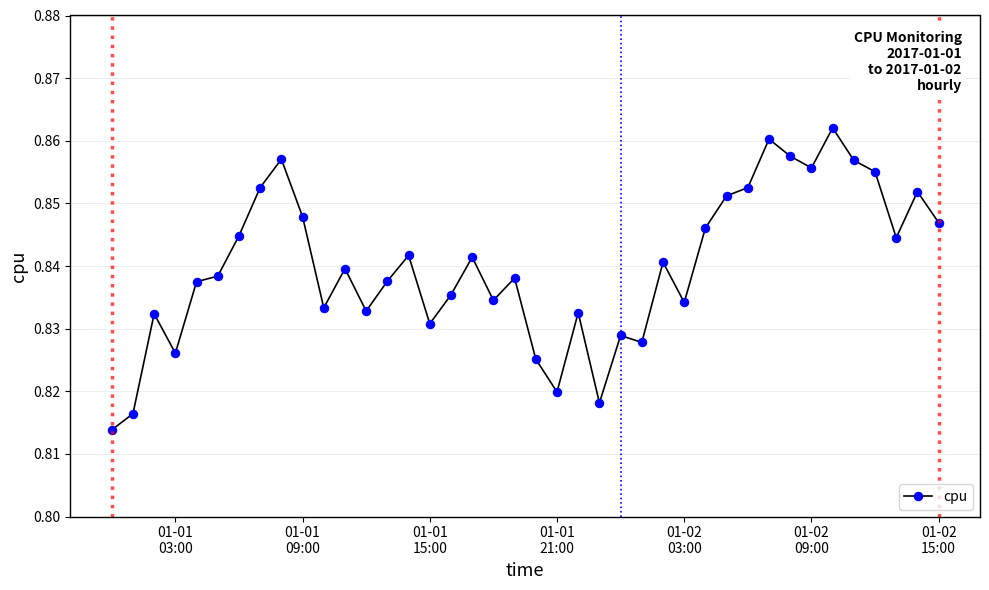

How many lines are shown in the chart?

1